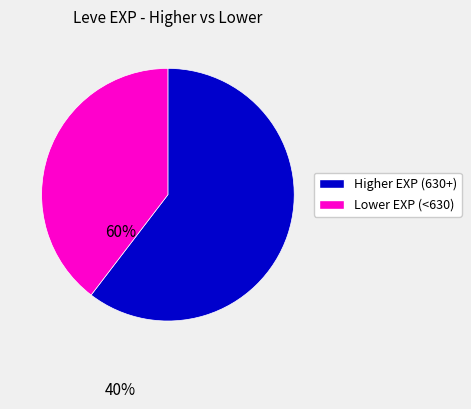

Which slice is the smallest?

Lower EXP (<630)